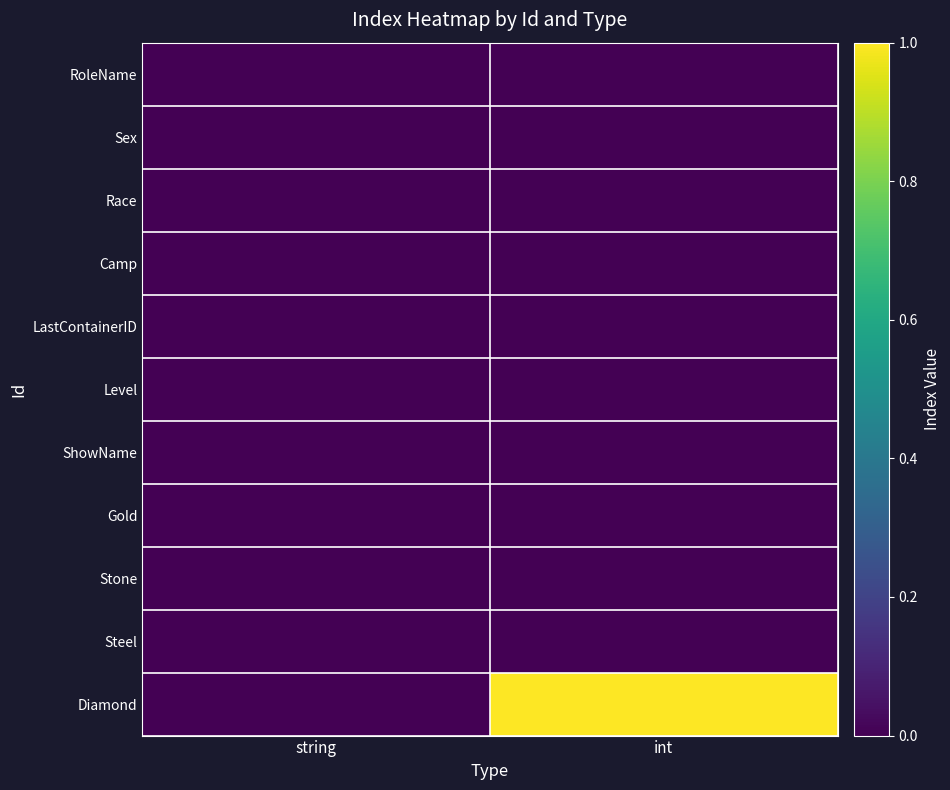

Reading right to left, transcribe all the data shown in this chart.

RoleName: int=0	string=0
Sex: int=0	string=0
Race: int=0	string=0
Camp: int=0	string=0
LastContainerID: int=0	string=0
Level: int=0	string=0
ShowName: int=0	string=0
Gold: int=0	string=0
Stone: int=0	string=0
Steel: int=0	string=0
Diamond: int=1	string=0